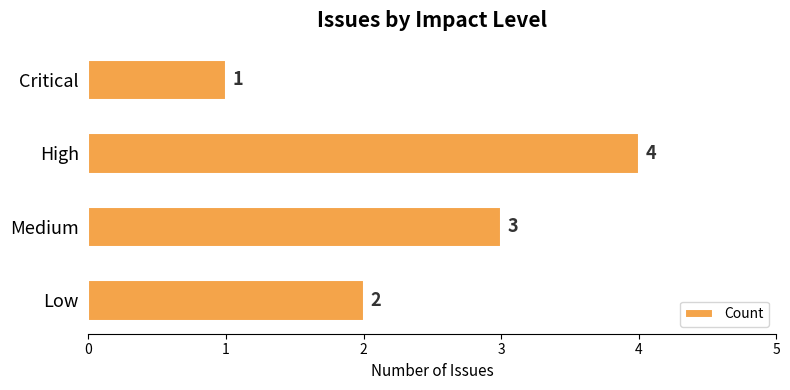

List the labels in order of value, largest first.

High, Medium, Low, Critical